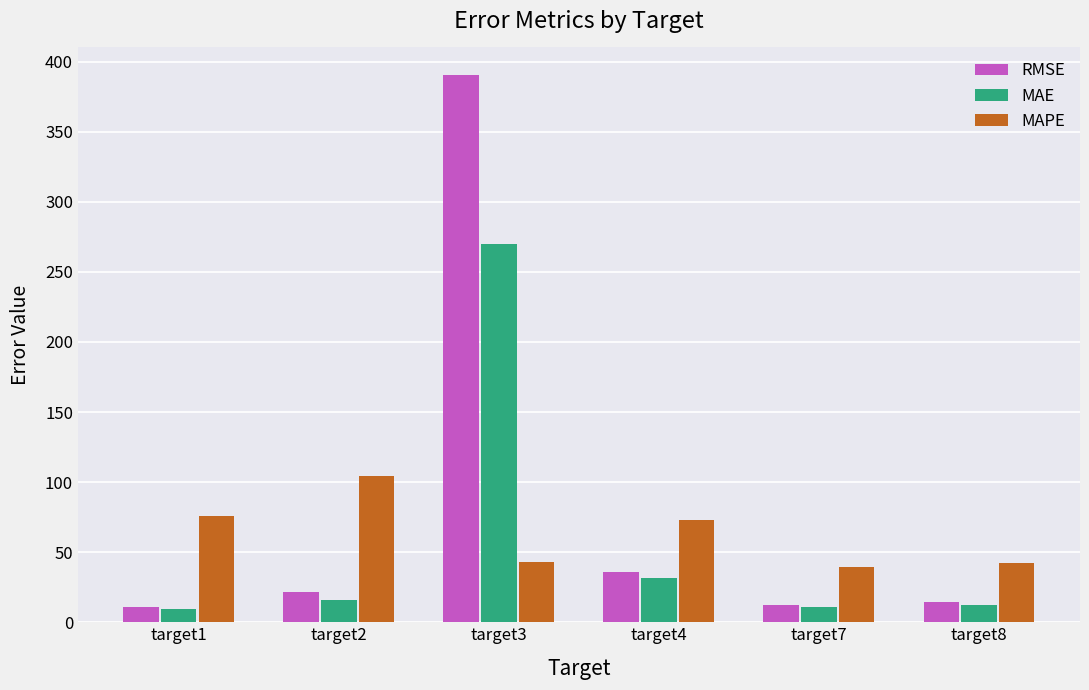

Which category has the highest value in the MAE series?

target3